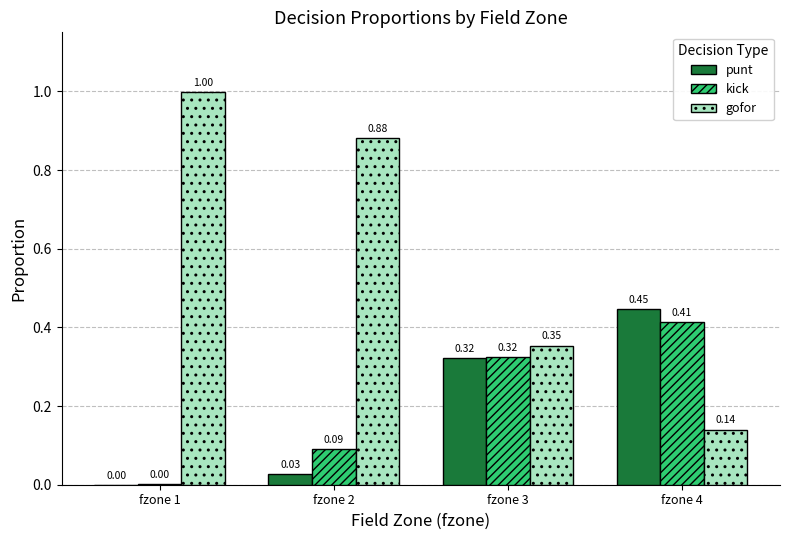

Are the bars horizontal?

No